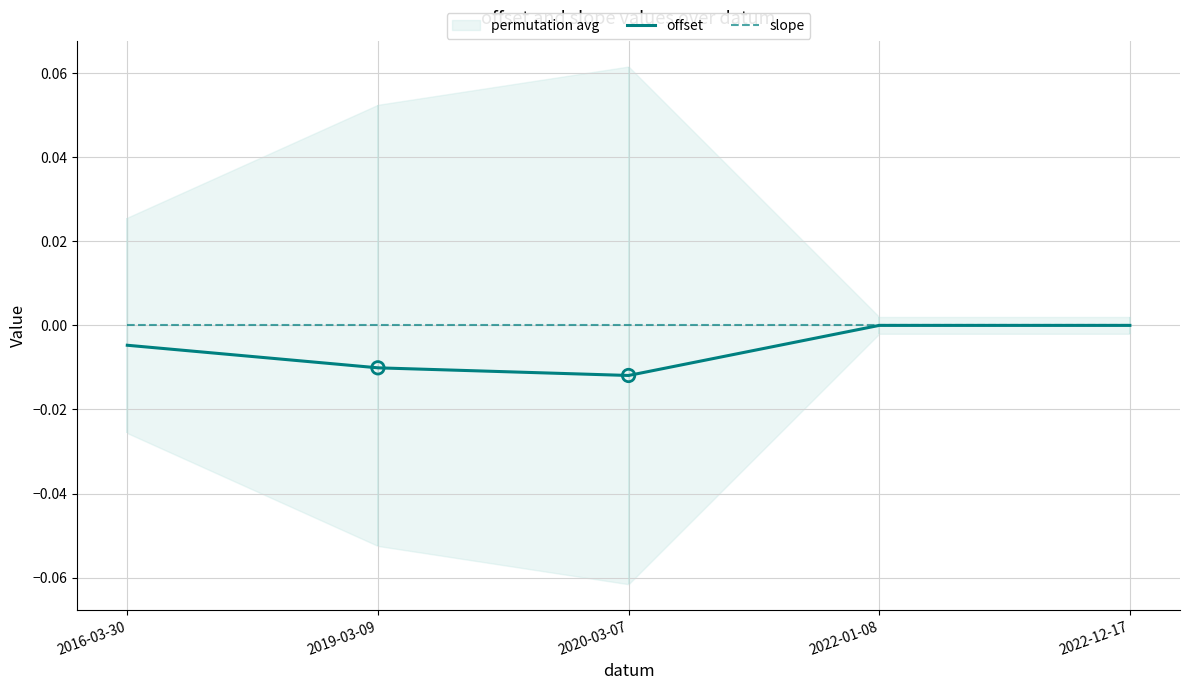

Is the value of slope at 2022-01-08 greater than the value of offset at 2022-12-17?

No